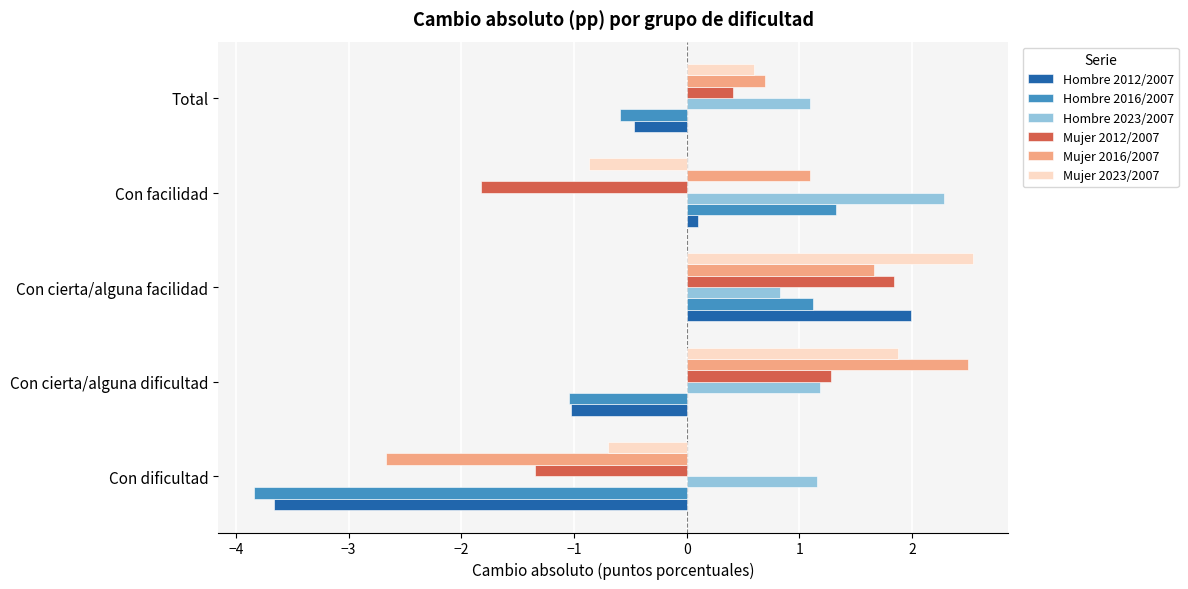

List the labels in order of Mujer 2012/2007 value, largest first.

Con cierta/alguna facilidad, Con cierta/alguna dificultad, Total, Con dificultad, Con facilidad